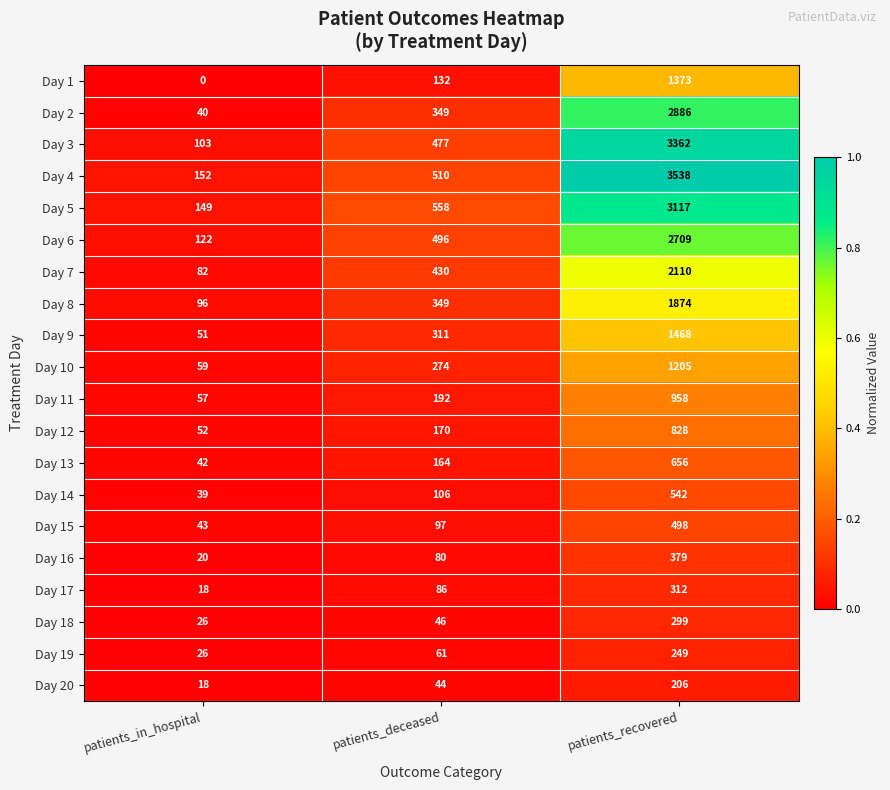

How many series are shown in this chart?

20